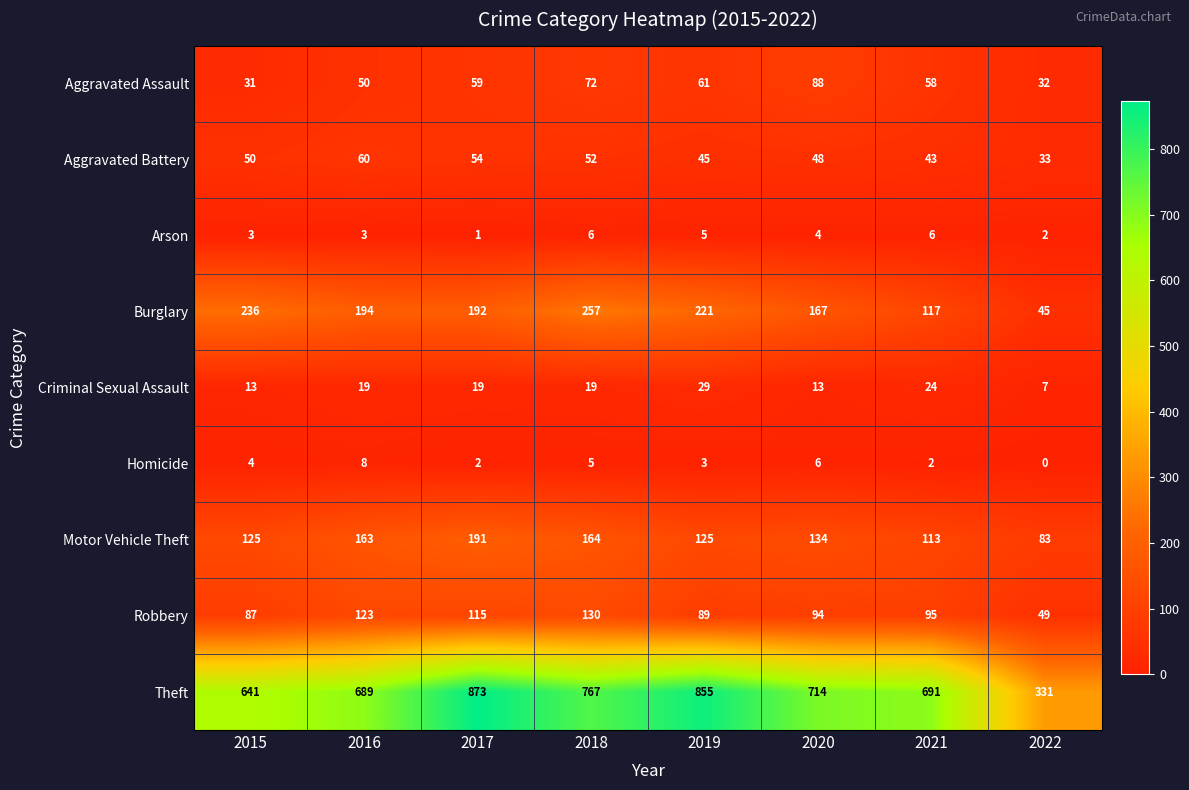

How many values in the Arson series are below 4?

4